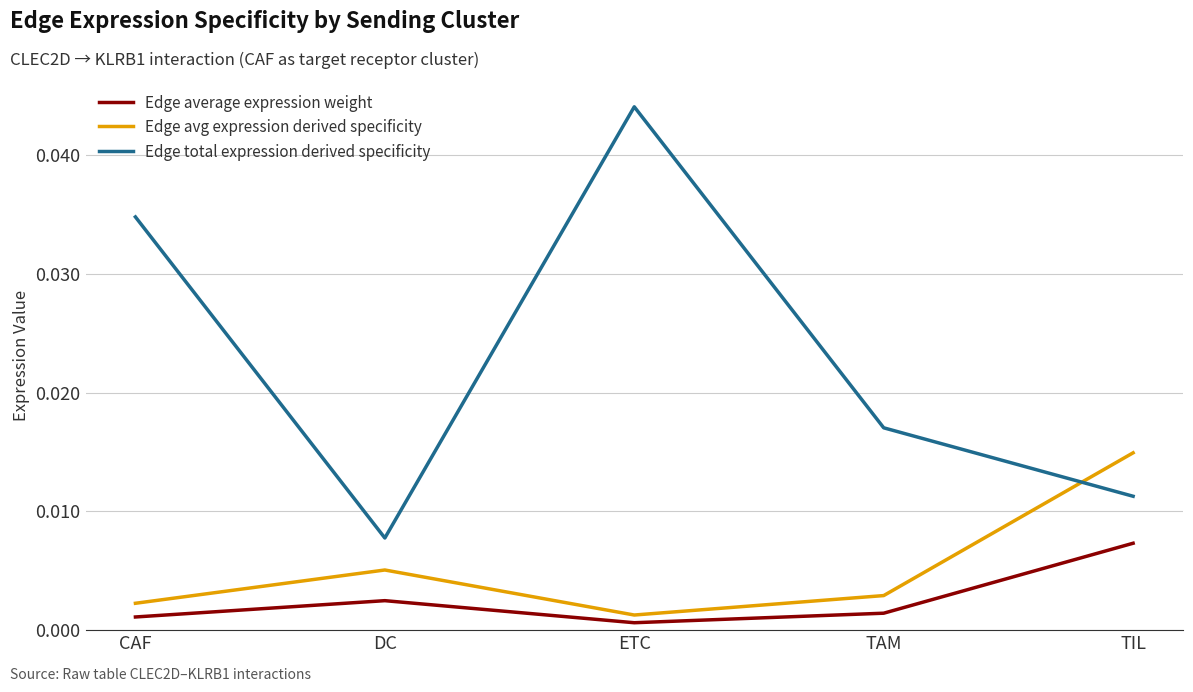

Which series changed the most between ETC and TAM?

Edge total expression derived specificity